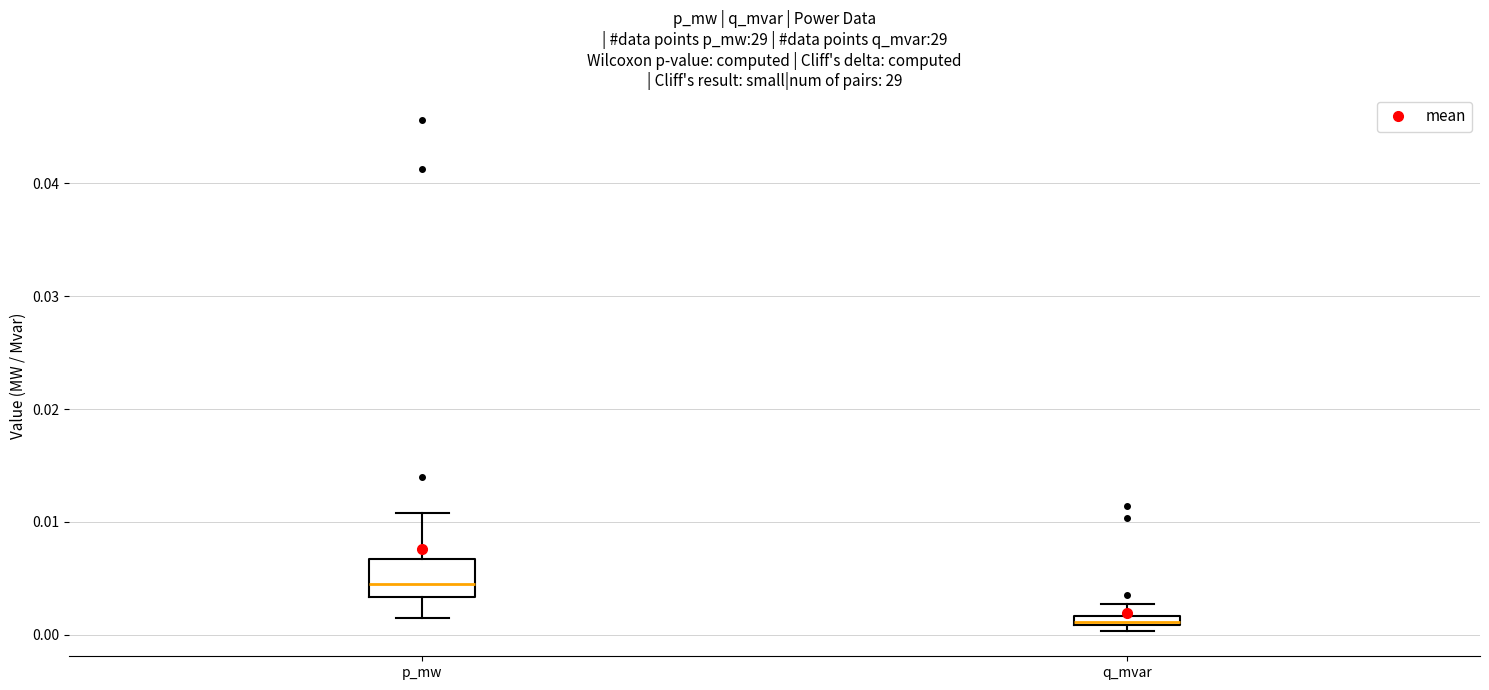

Where is the lower edge of the box for q_mvar on the y-axis? The values are not printed on the chart, so give them approximately, as read against the axis.

0.001